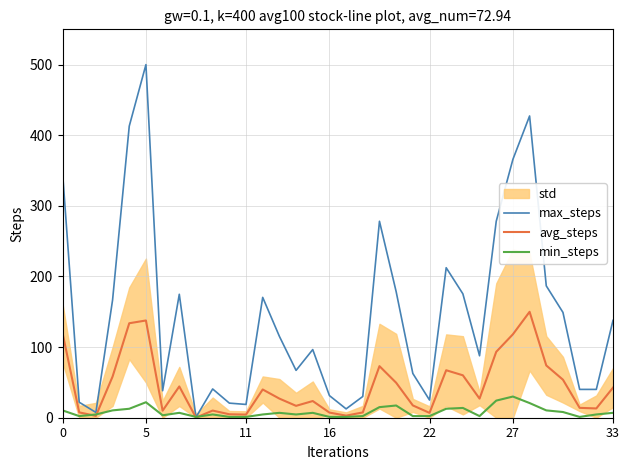

Is it true that avg_steps equals 4.4 at 11?

True